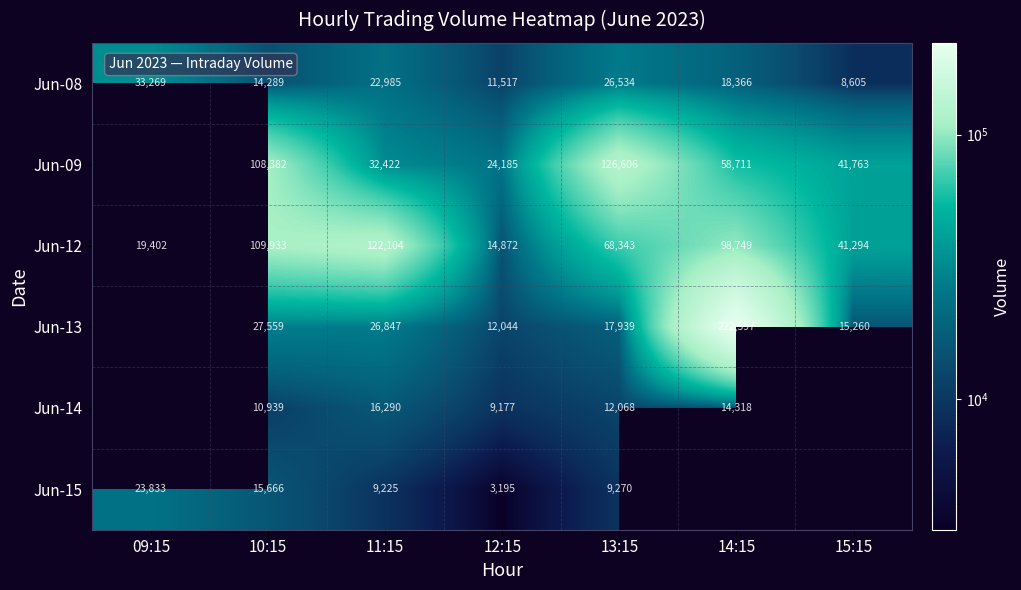

Count the number of categories in the chart.

7